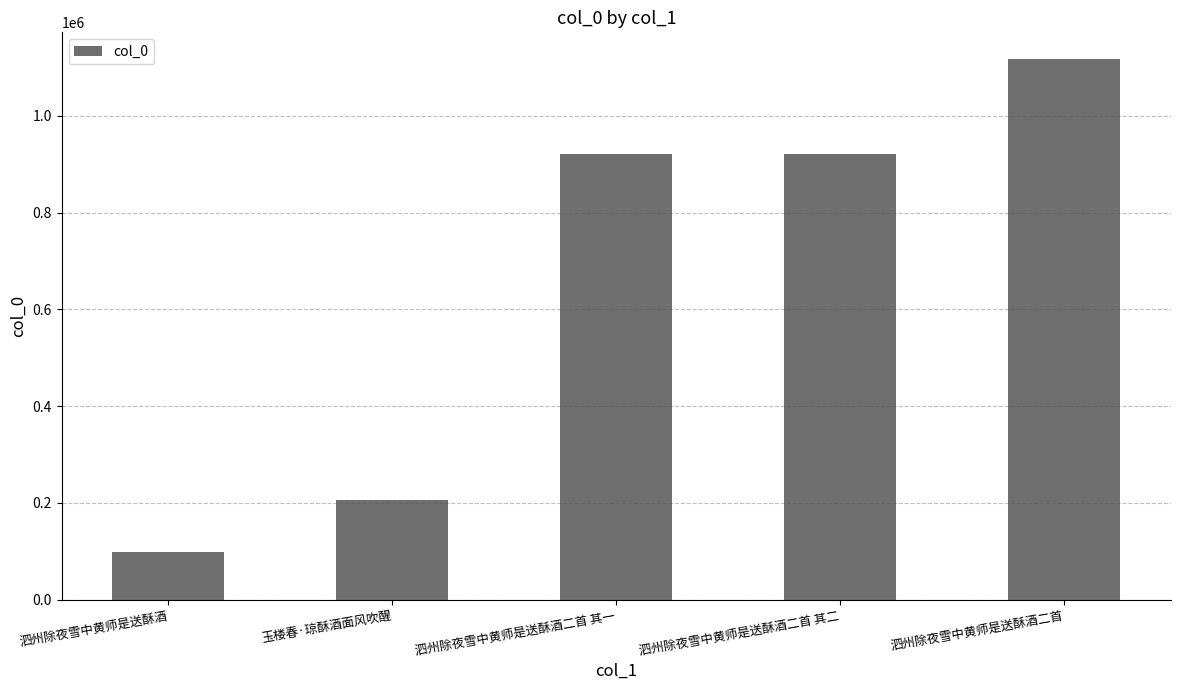

How many bars are there in total?

5